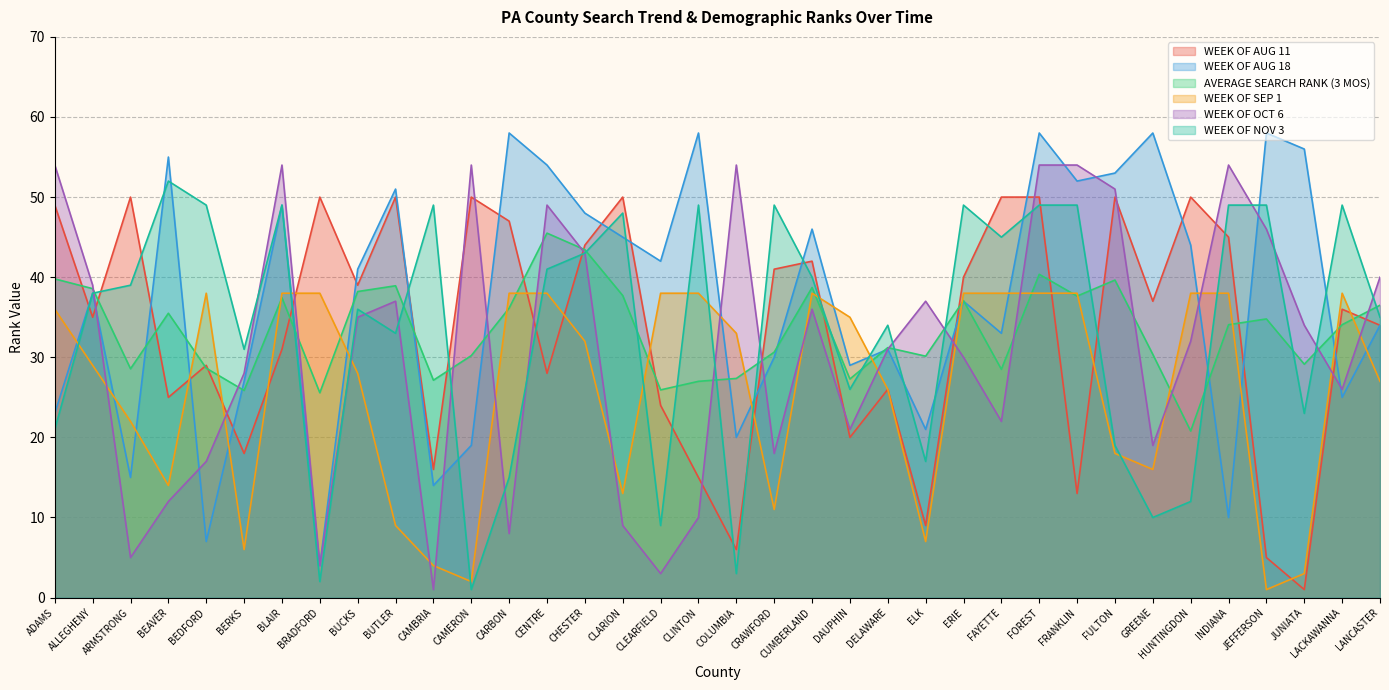

What is the difference between the second highest and minimum values in the WEEK OF OCT 6 series?

53.0